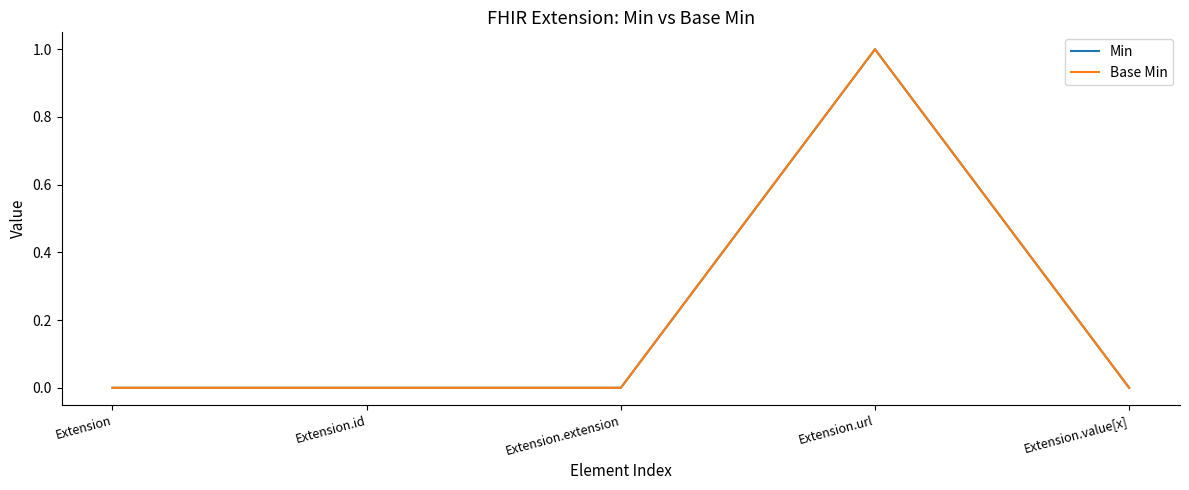

Which has a higher value, Extension.value[x] or Extension.id?

Extension.value[x]